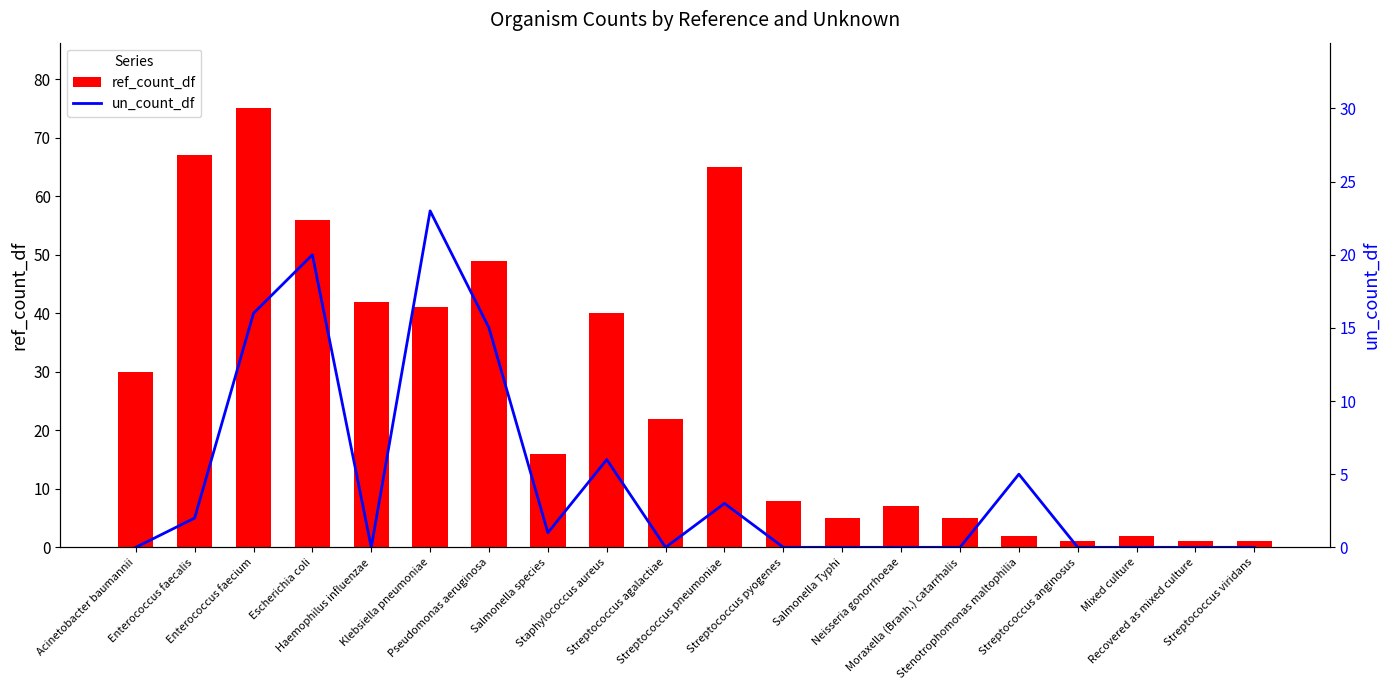

What is the difference between the highest and lowest values at Neisseria gonorrhoeae?

7